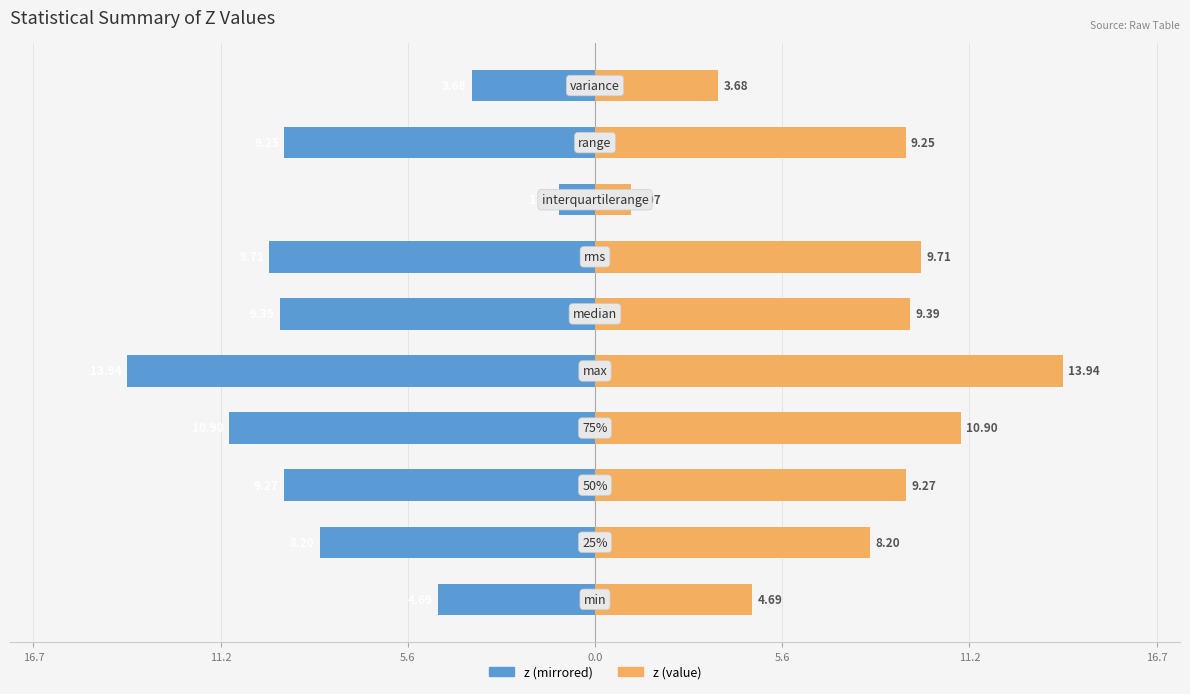

What is the difference between the maximum and minimum values in the z (left) series?

12.9